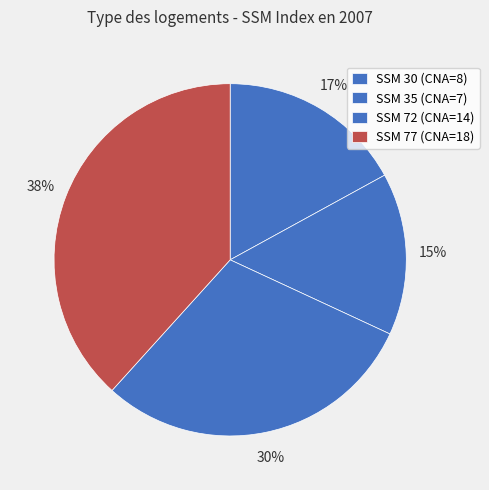

Is there any slice that represents more than half of the pie?

No